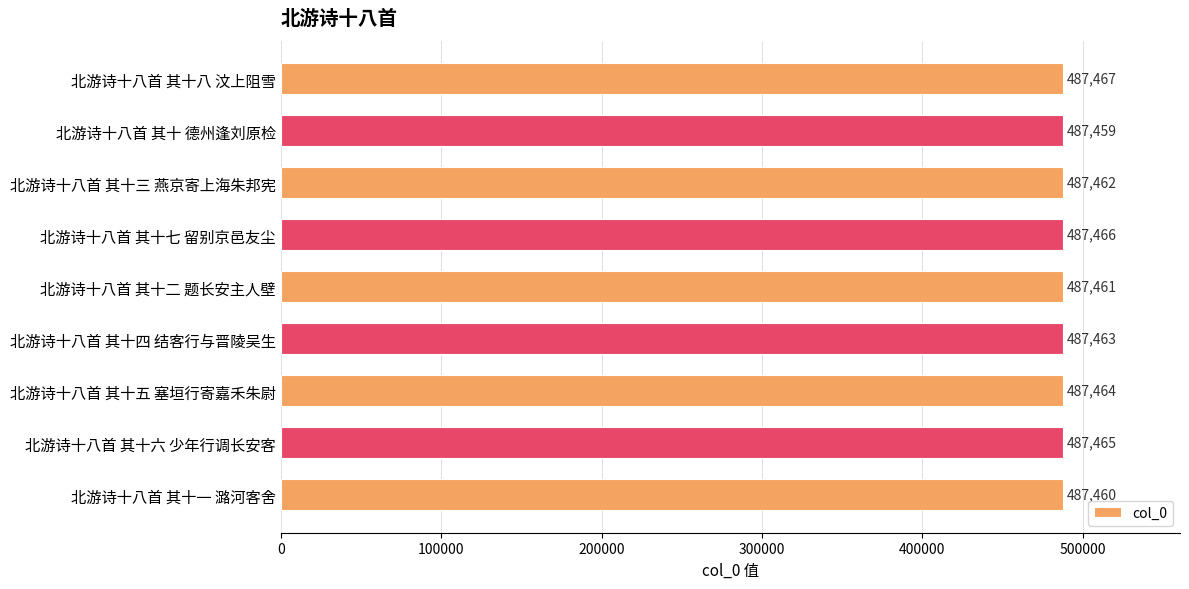

What is the difference between the second highest and minimum values?

7